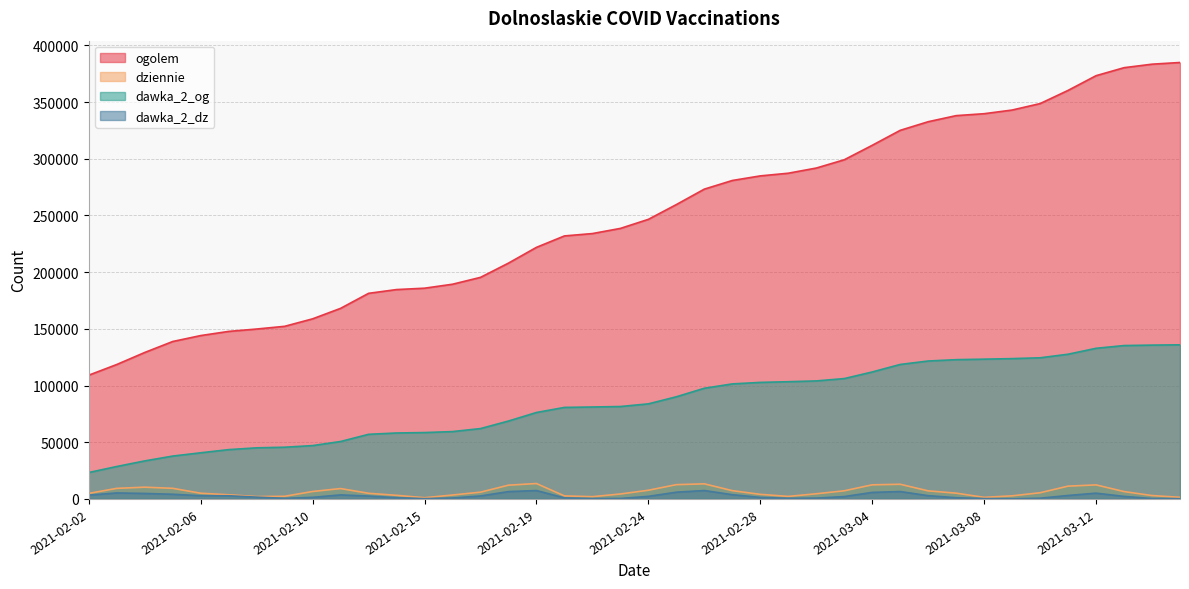

What are all the series names shown in the legend?

ogolem, dziennie, dawka_2_og, dawka_2_dz